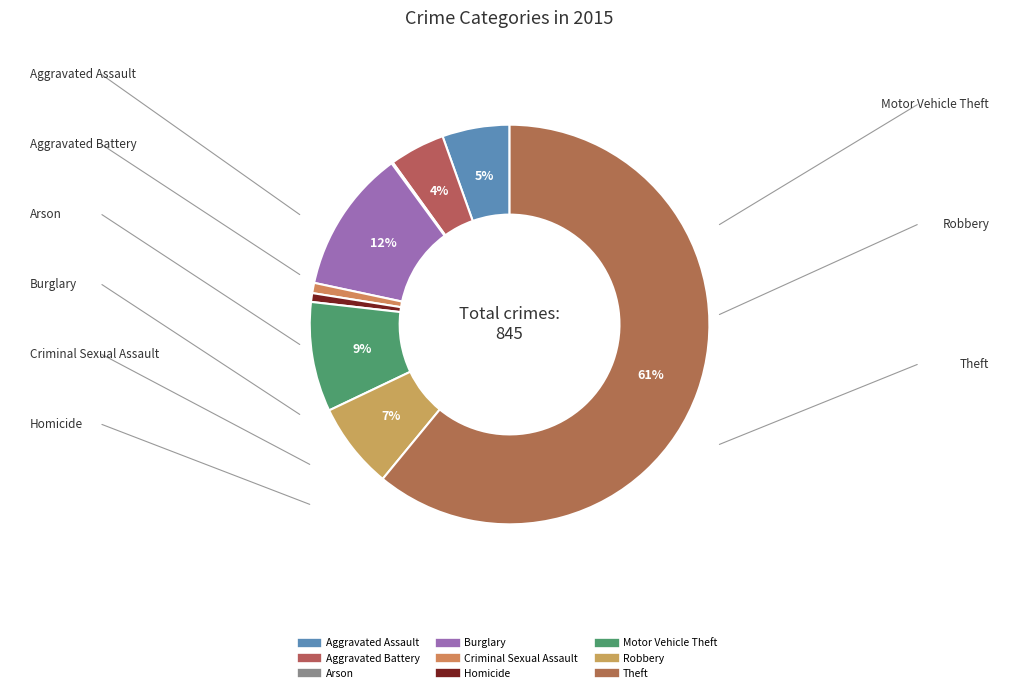

Is there any slice that represents more than half of the pie?

Yes